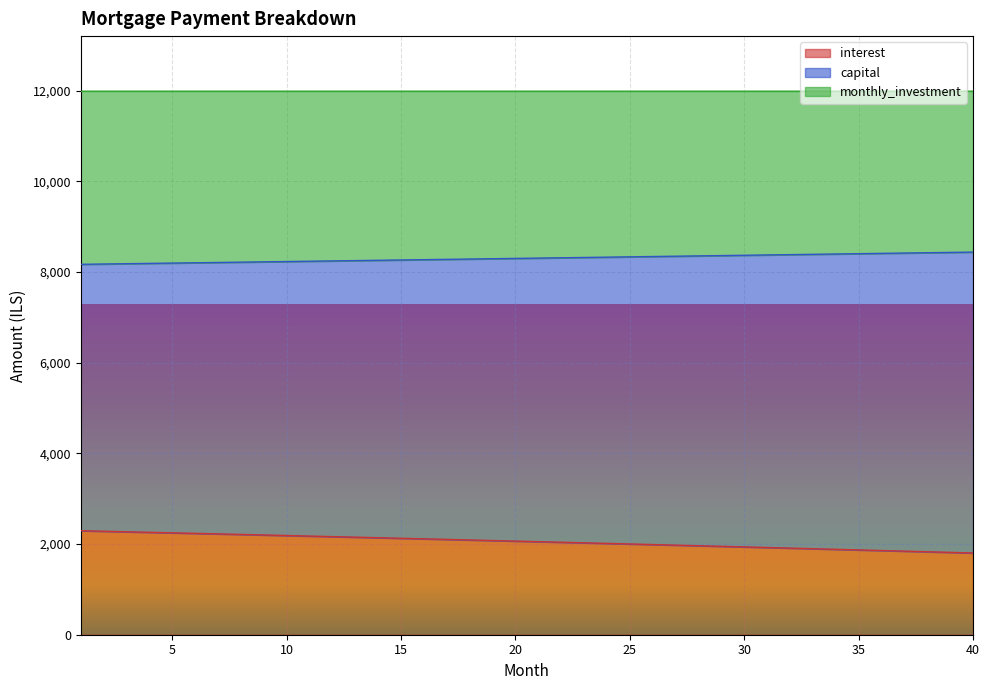

How many lines are shown in the chart?

3